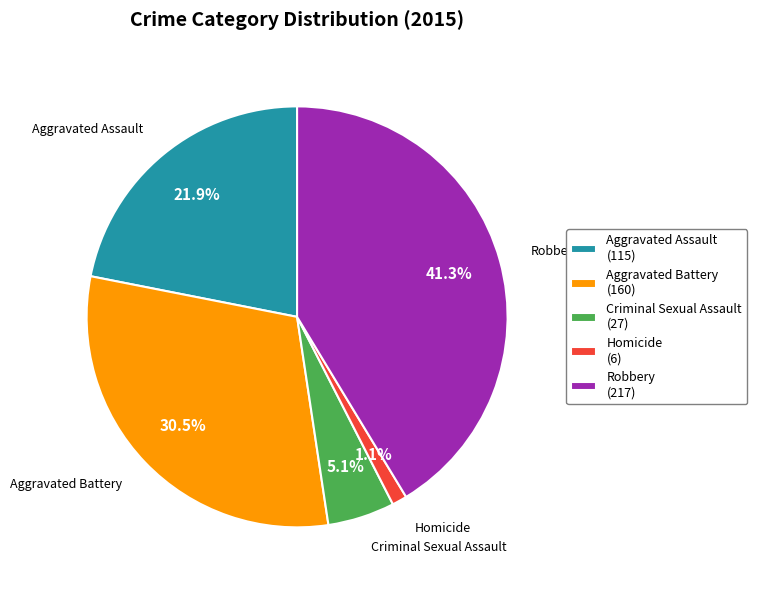

Does any single category account for the majority?

No